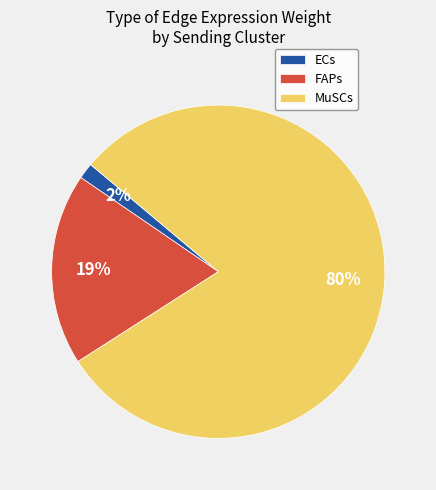

Is it true that FAPs is 19% of the pie?

True